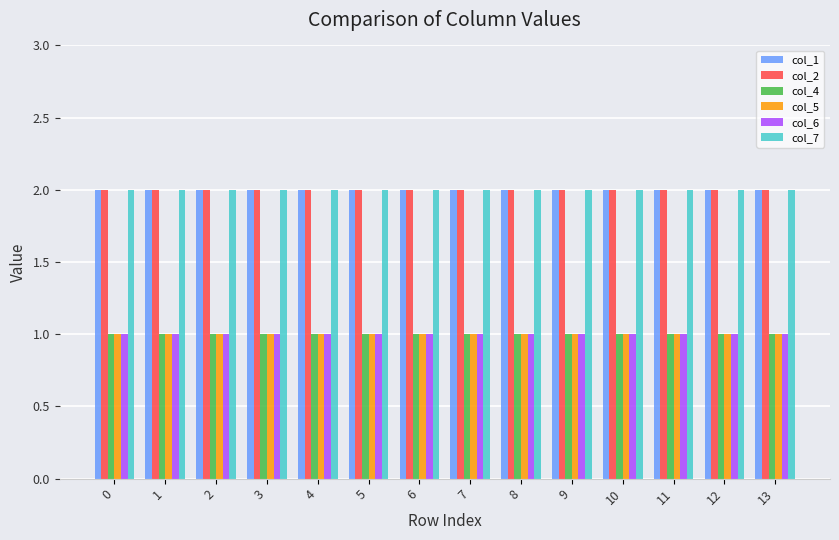

What is the total value across all series at 9?

9